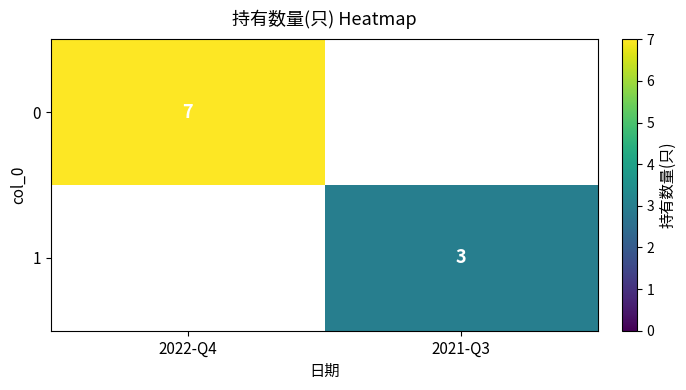

True or false: 0 has a value of 7 at 2022-Q4.

True